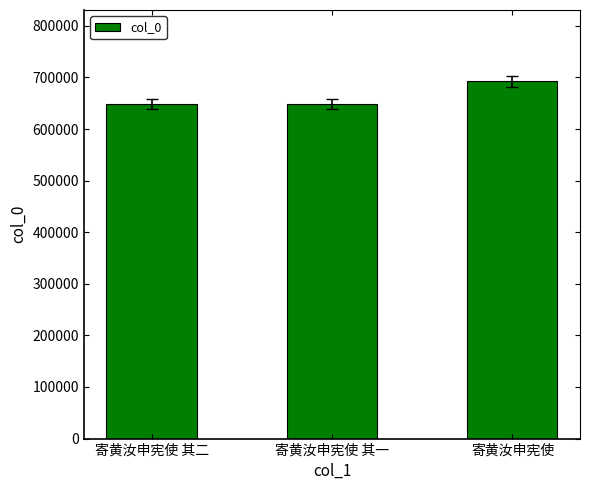

What is the minimum value shown in the chart?

648981